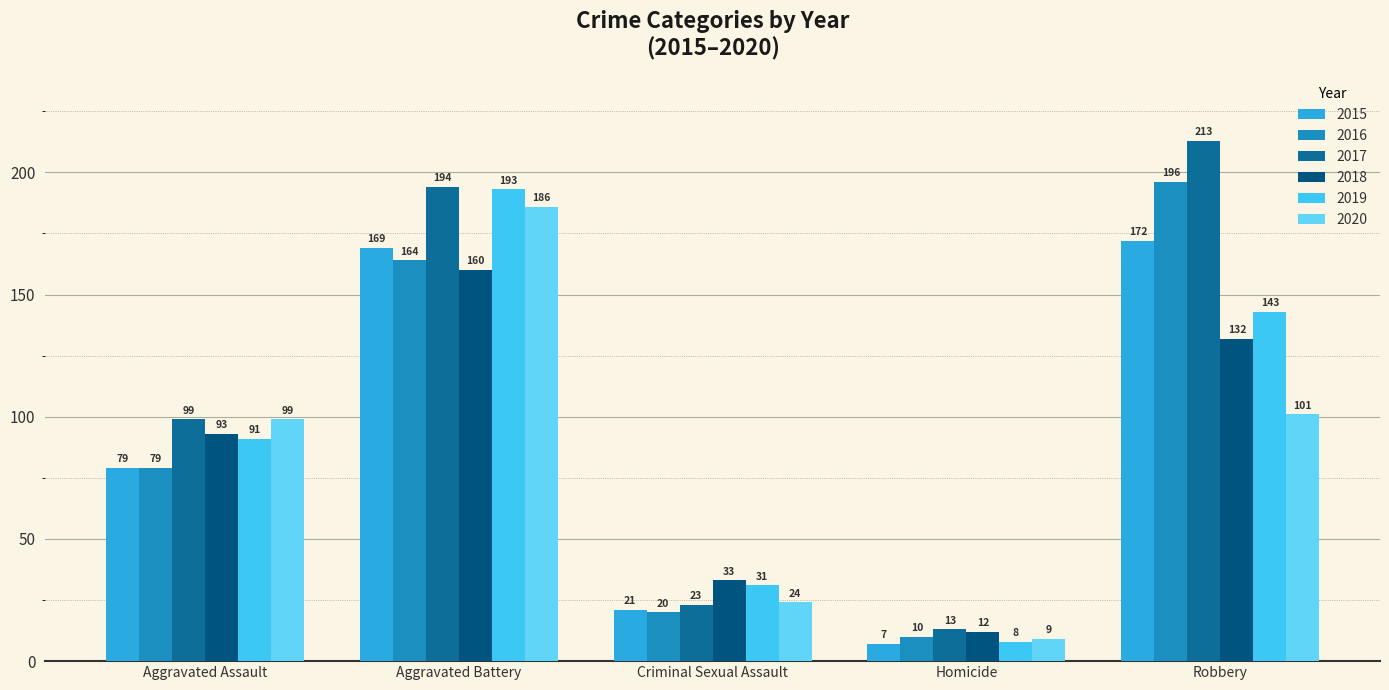

What are all the series names shown in the legend?

2015, 2016, 2017, 2018, 2019, 2020